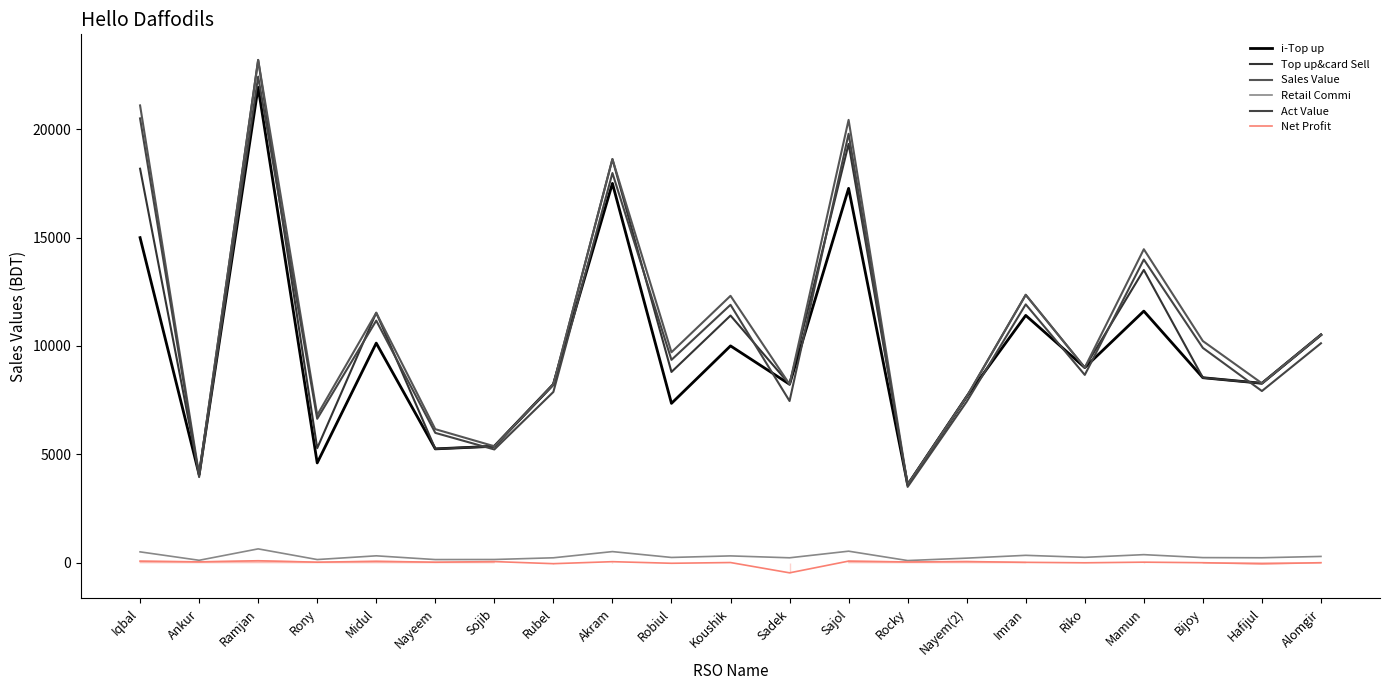

True or false: Sales Value and Retail Commi cross at least once.

False